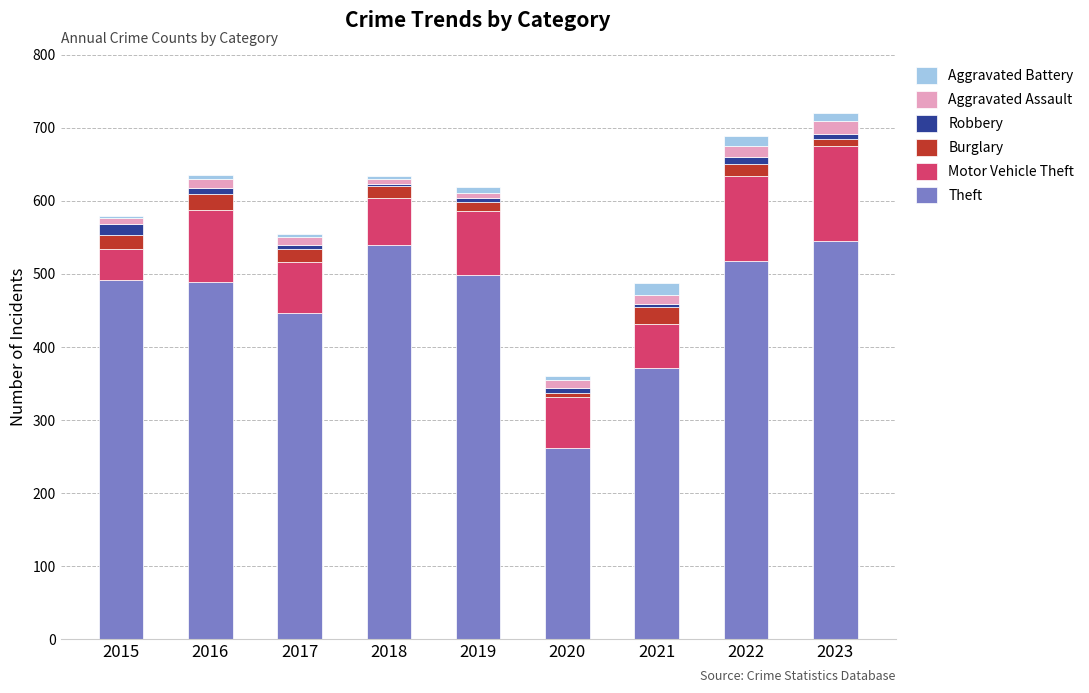

What is the lowest value of the Theft series?

261